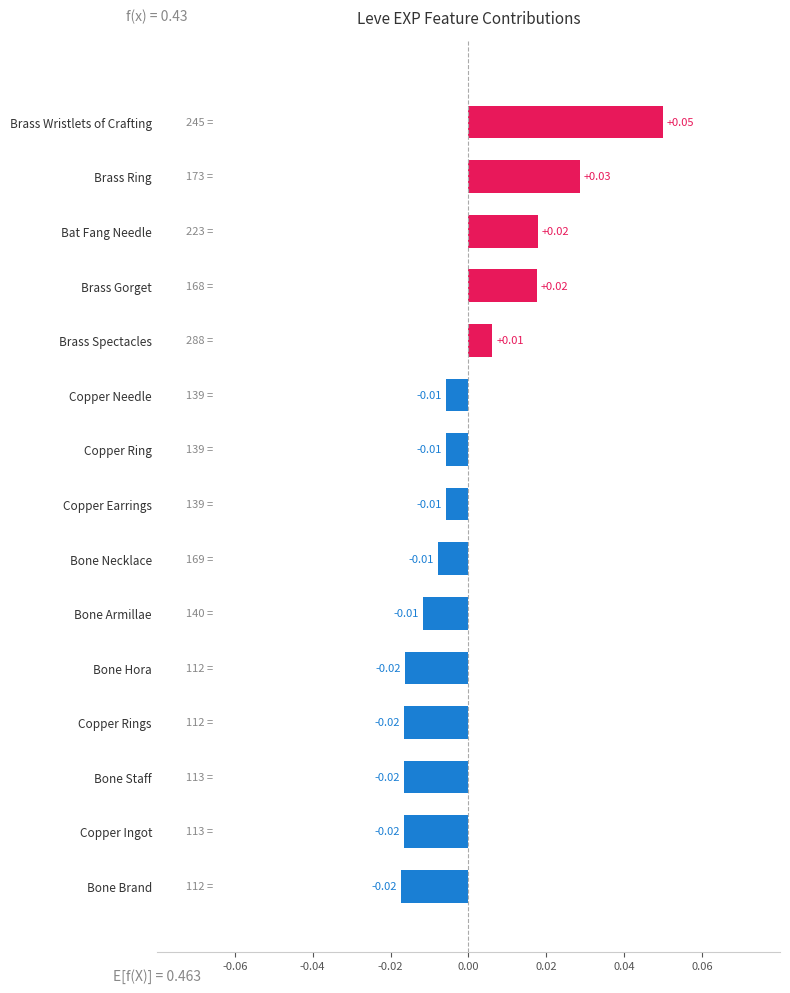

Which has a higher value, Bone Hora or Brass Spectacles?

Brass Spectacles